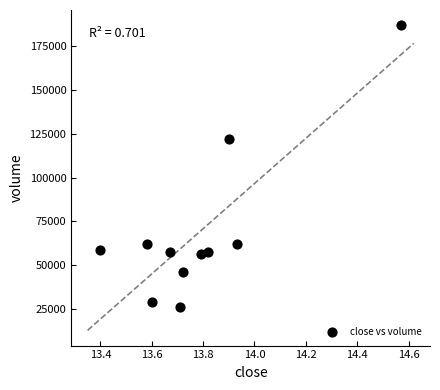

What is the range of X values (max minus min)?

1.2